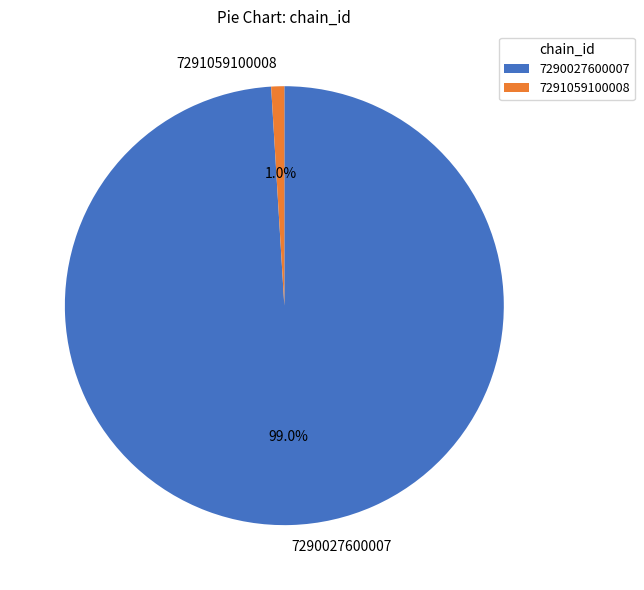

What percentage do 7290027600007 and 7291059100008 together represent?

100.0%